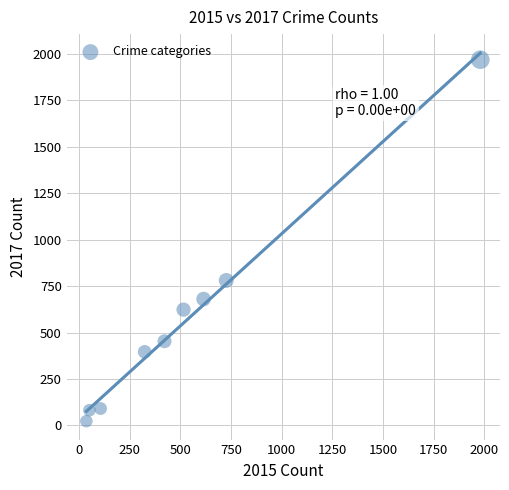

What is the range of Y values (max minus min)?

1945